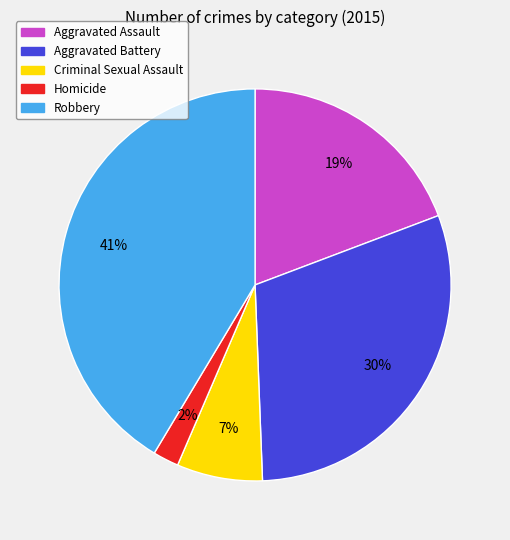

Is the sum of Homicide and Robbery greater than half?

No